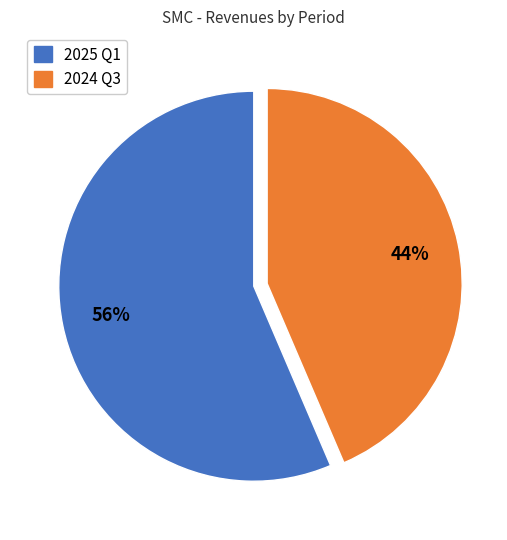

How many slices are in this pie chart?

2